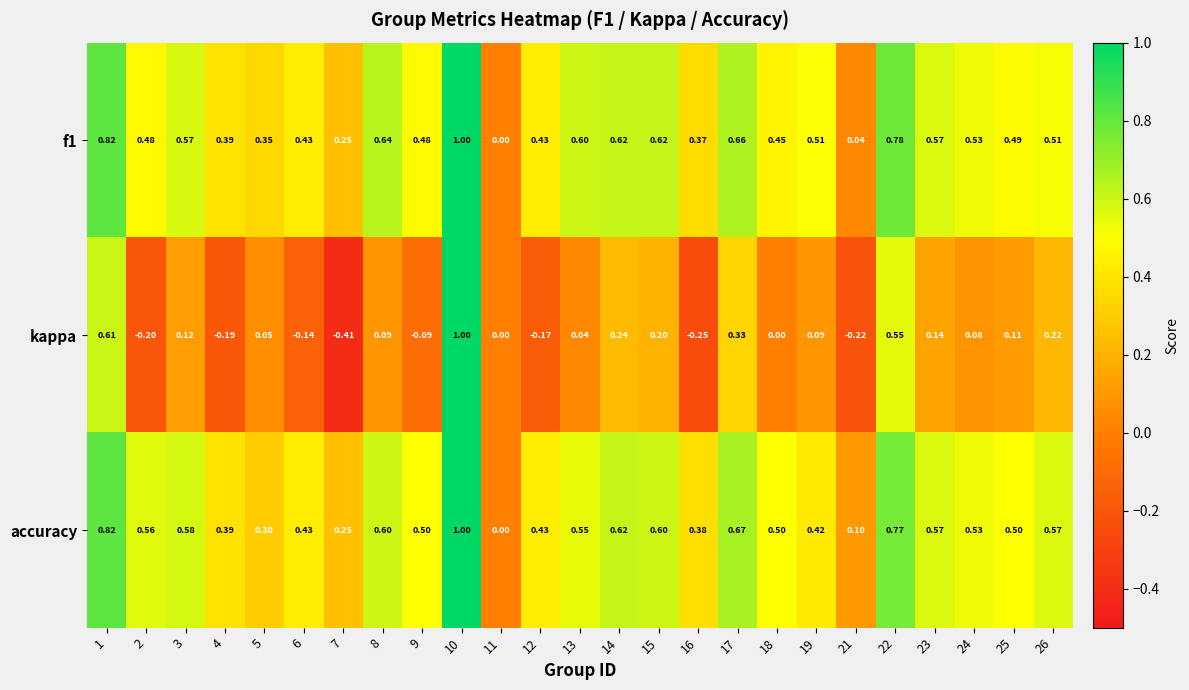

How many values in the kappa series are below 0?

8